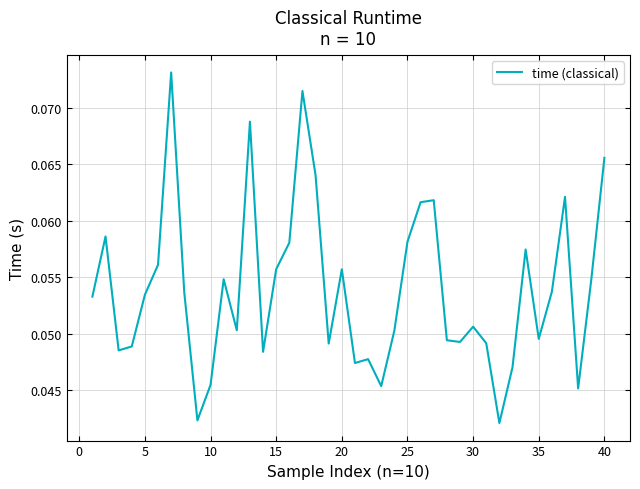

Is this an area chart (filled region under the line)?

No